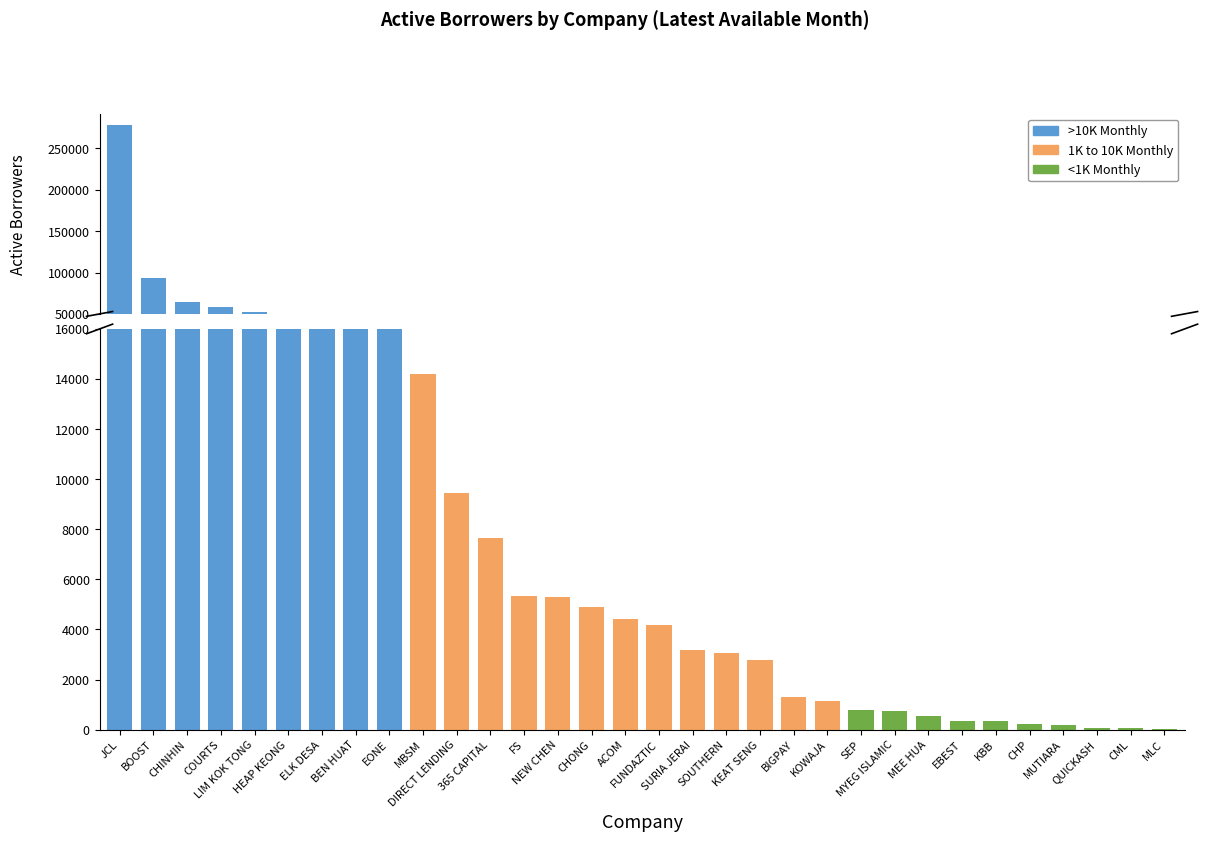

Are the bars grouped side by side (vs. stacked)?

No